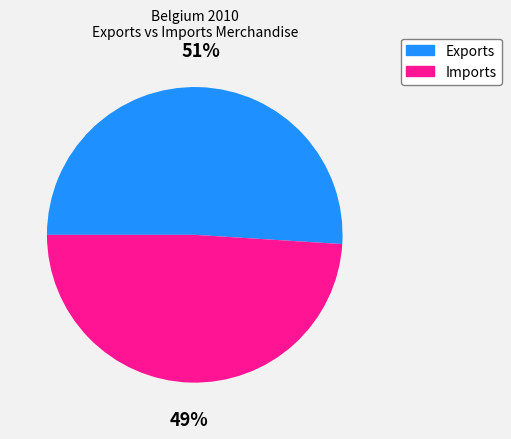

Rank the categories by value from lowest to highest.

Imports, Exports